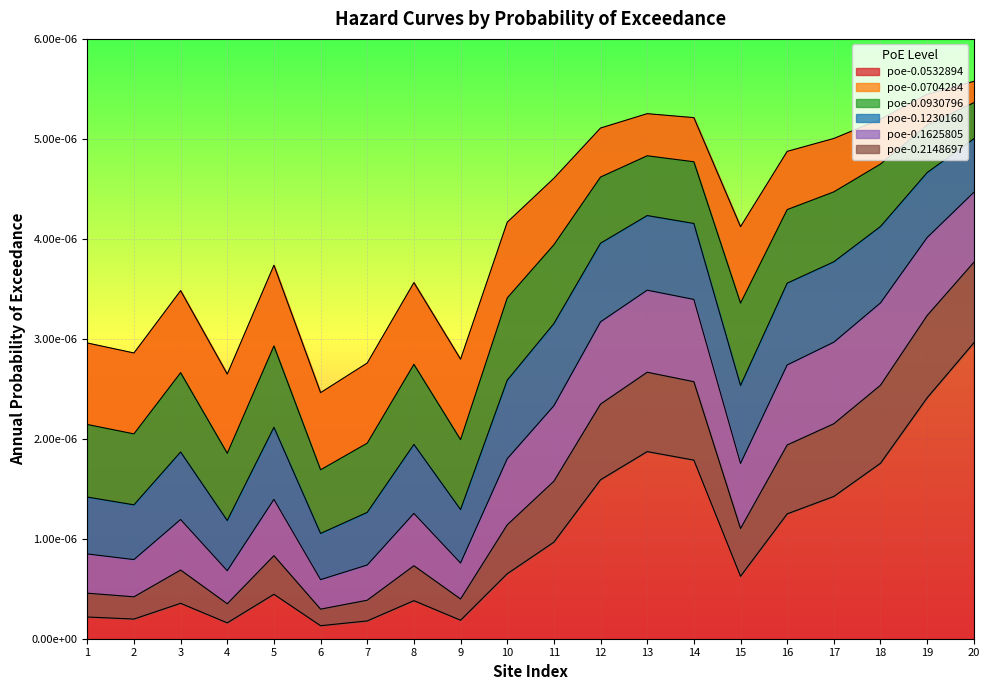

At how many categories does at least one series exceed 0?

20